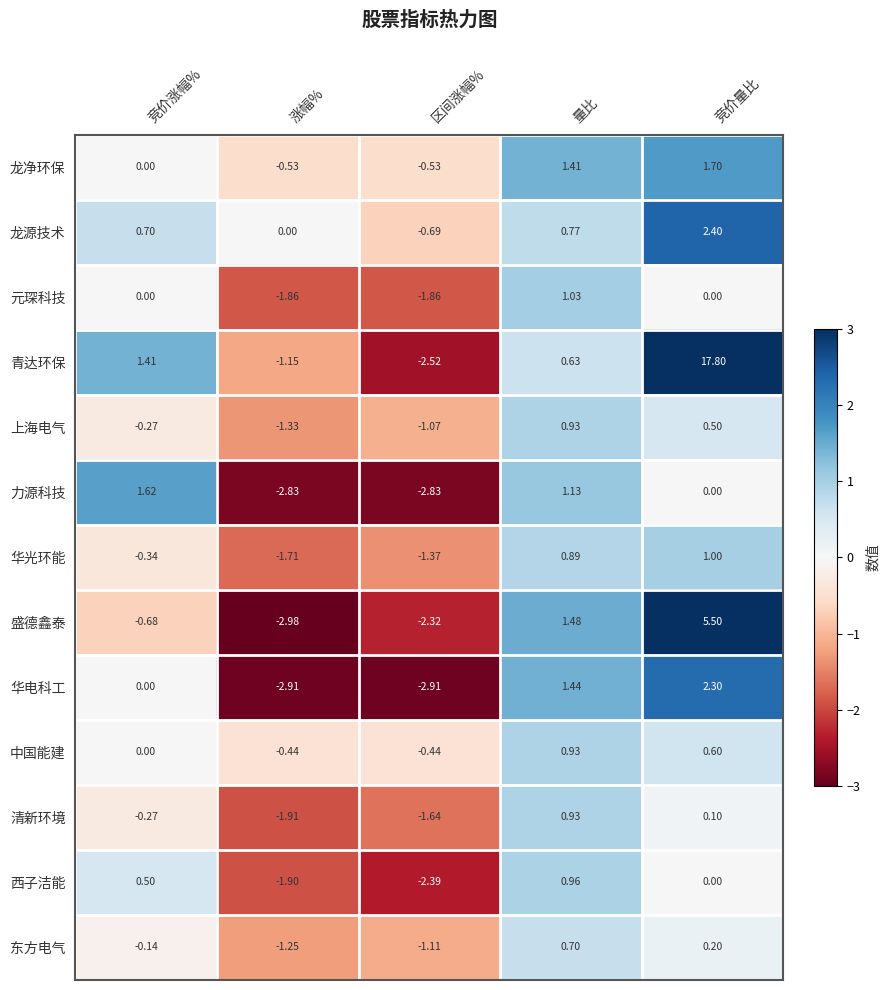

Where does the 青达环保 series first go above 0?

竞价涨幅%